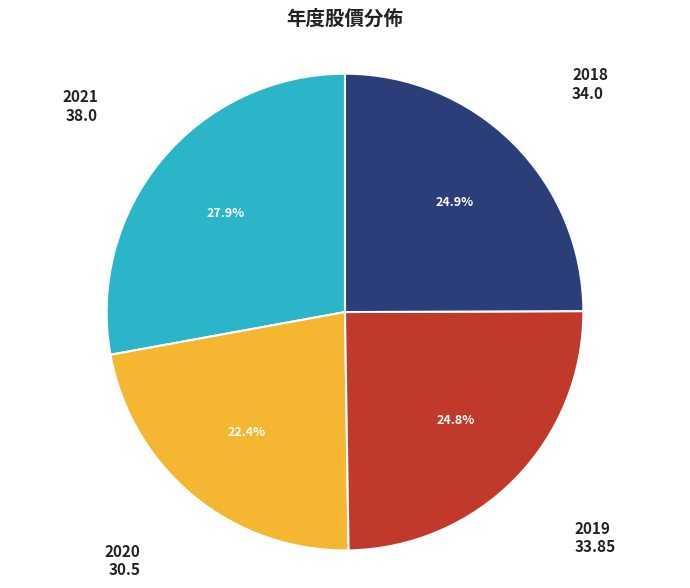

Is there any slice that represents more than half of the pie?

No